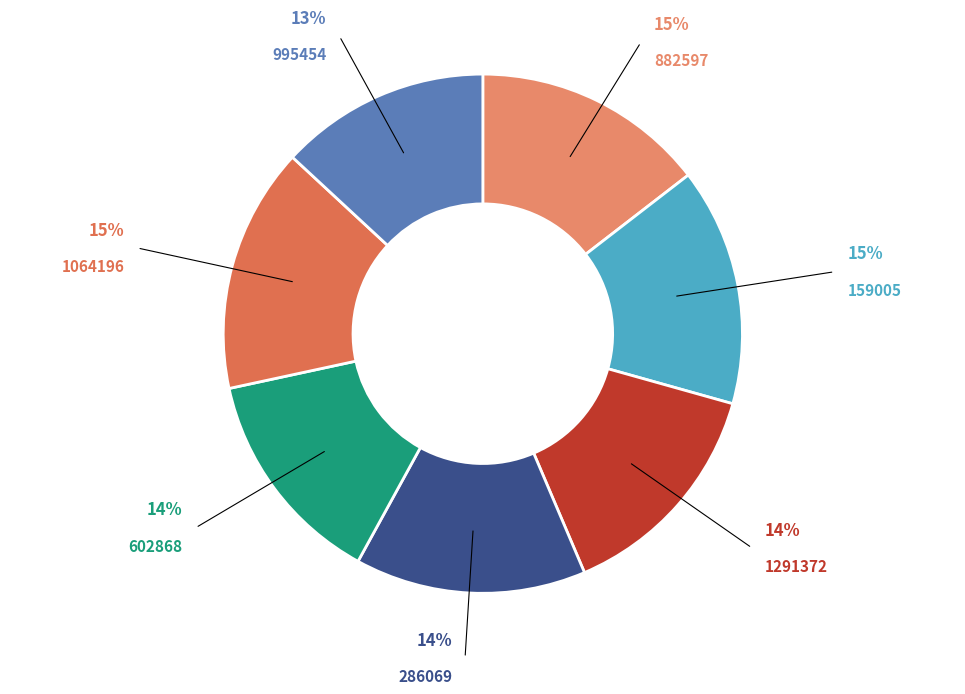

Is there a majority slice in this chart?

No